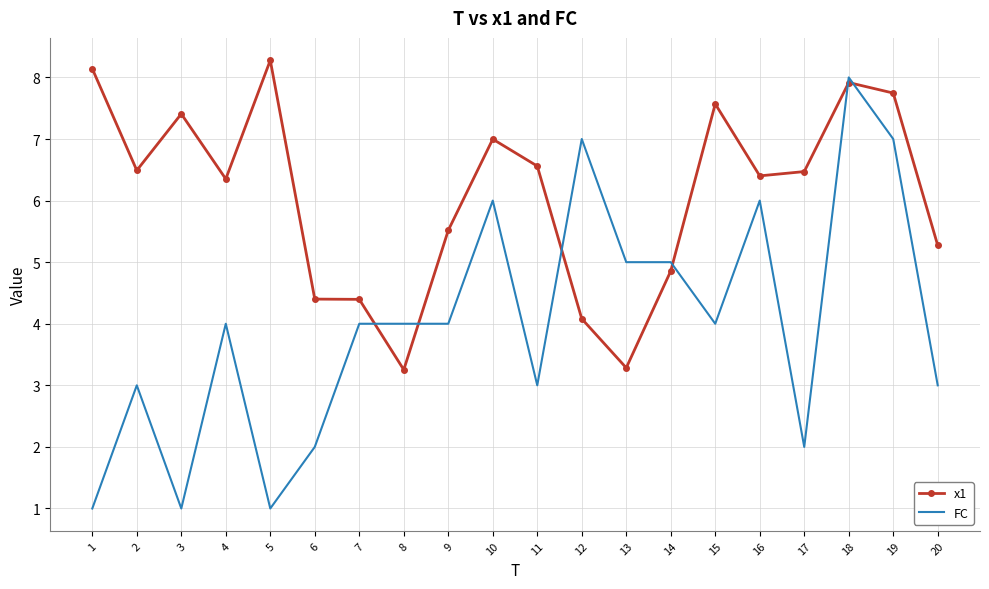

Is the value of FC at 13 greater than the value of x1 at 17?

No